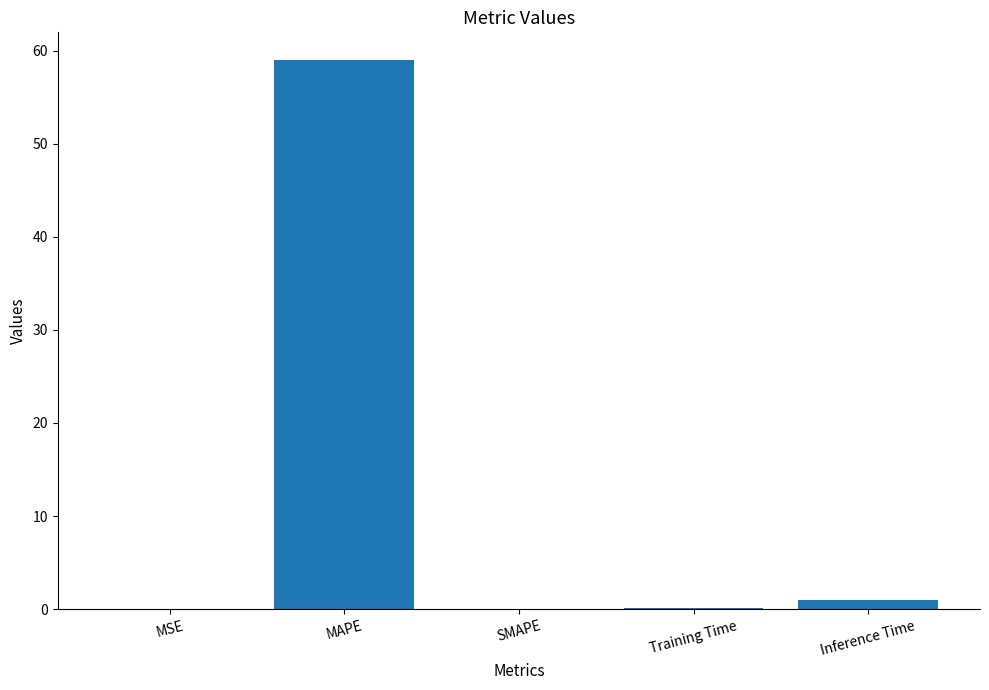

Which has a higher value, SMAPE or MAPE?

MAPE